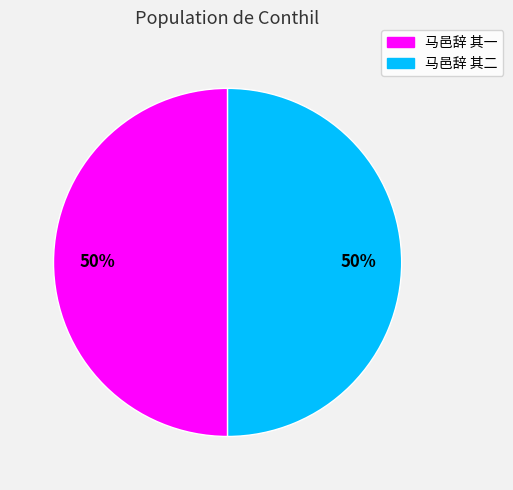

Is it true that 马邑辞 其一 is 50% of the pie?

True